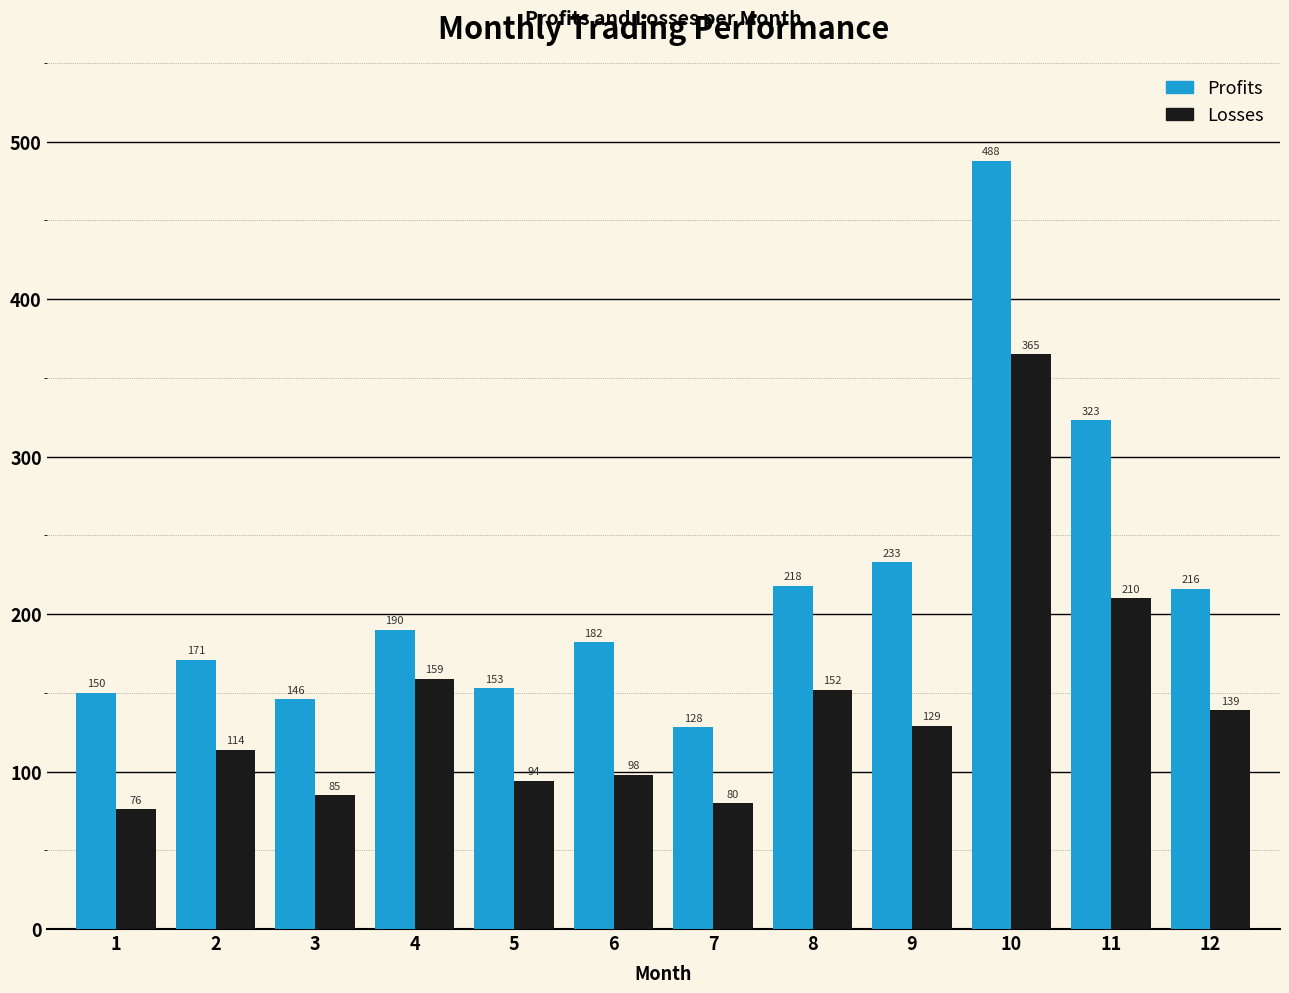

What is the spread (max minus min) of values at 10?

123